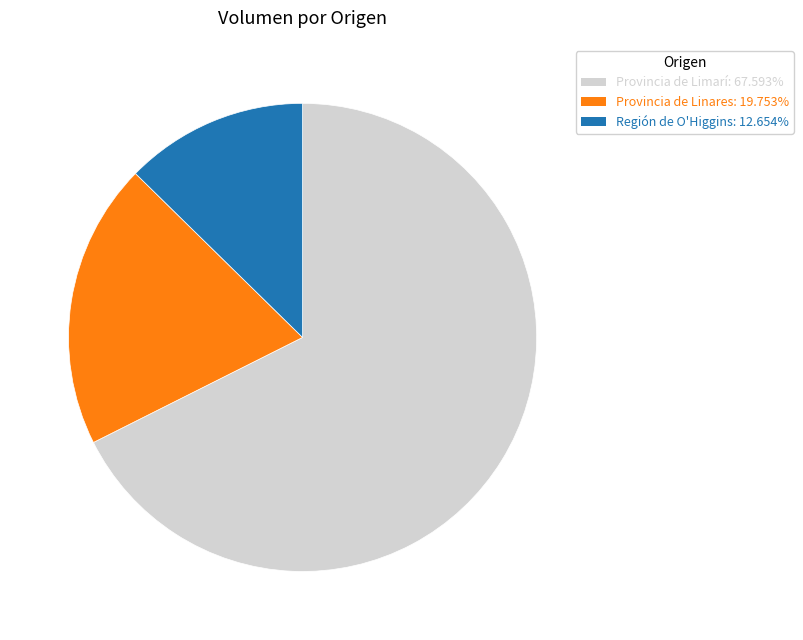

Does any single category account for the majority?

Yes